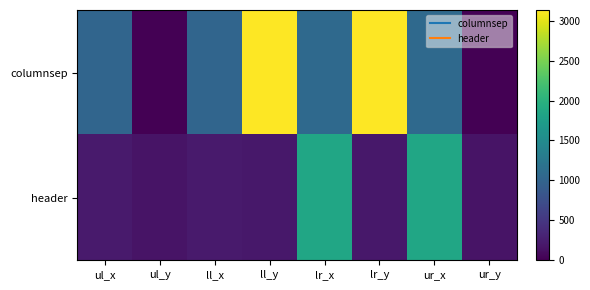

What is the difference between the highest and lowest values at ul_y?

165